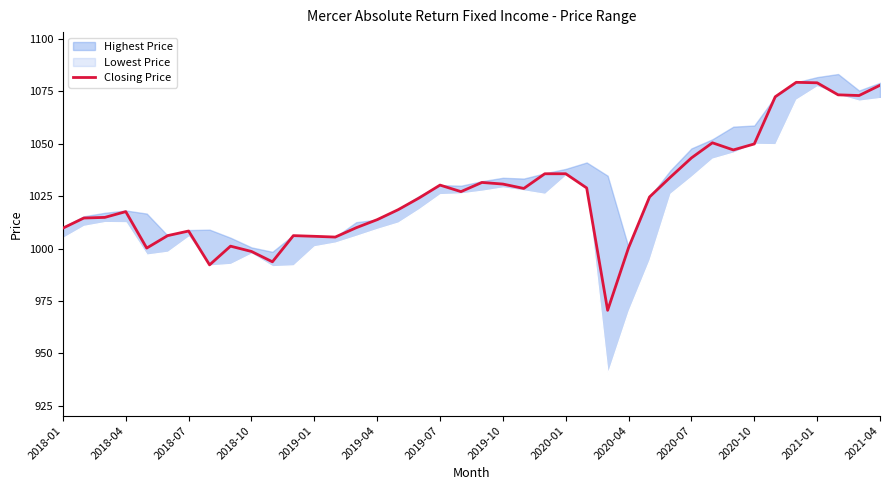

What is the difference between the second highest and second lowest values?

86.8